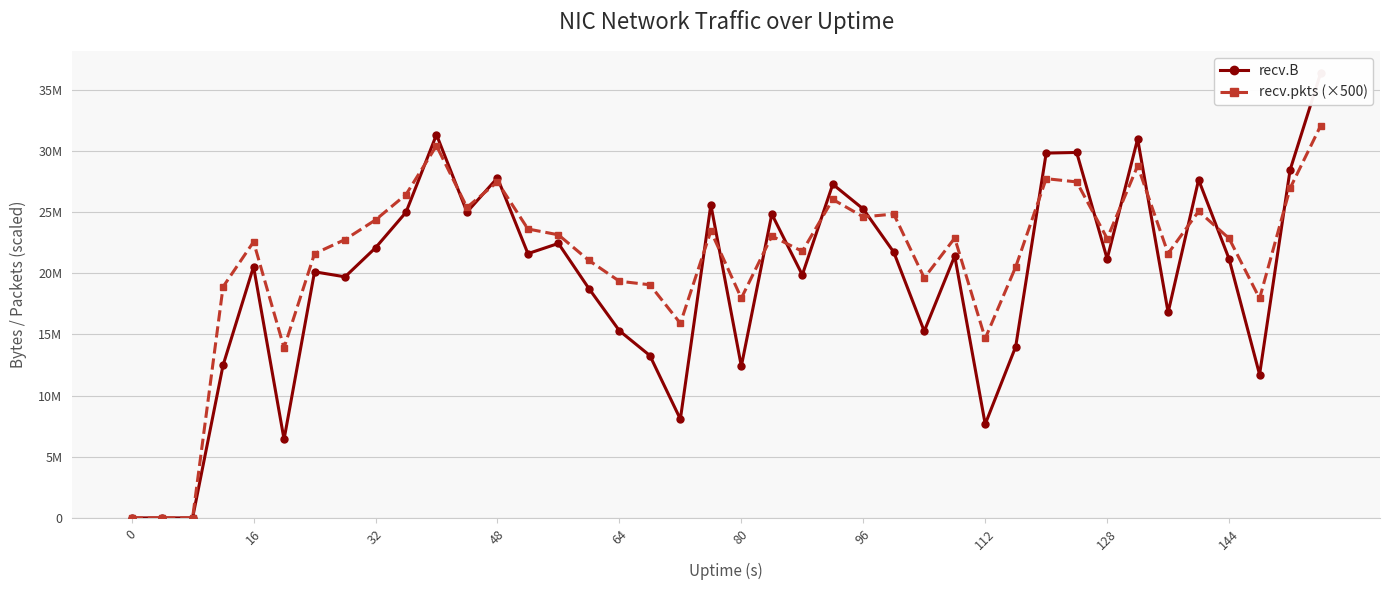

Which series has the widest spread of values?

recv.B